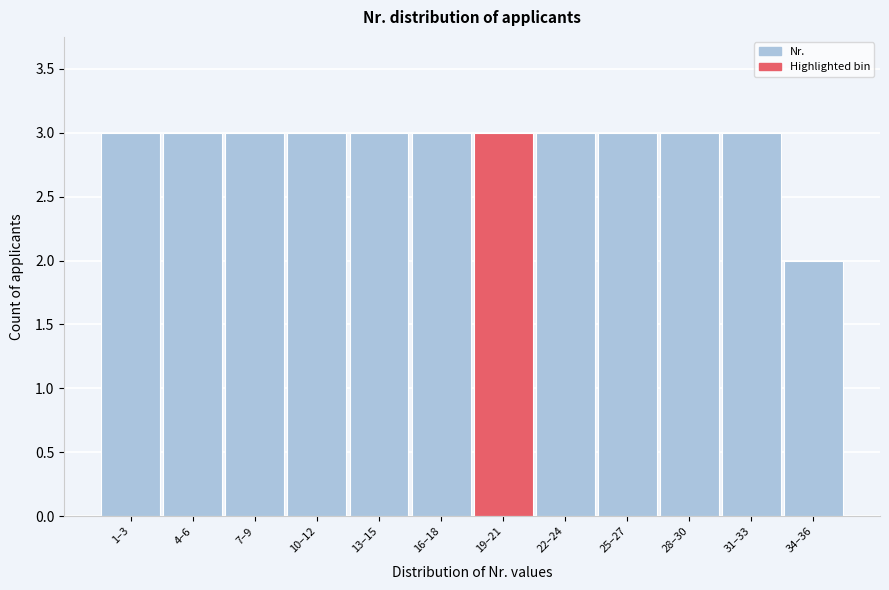

Reading right to left, what are all the values shown in this chart?

34–36=2	31–33=3	28–30=3	25–27=3	22–24=3	19–21=3	16–18=3	13–15=3	10–12=3	7–9=3	4–6=3	1–3=3